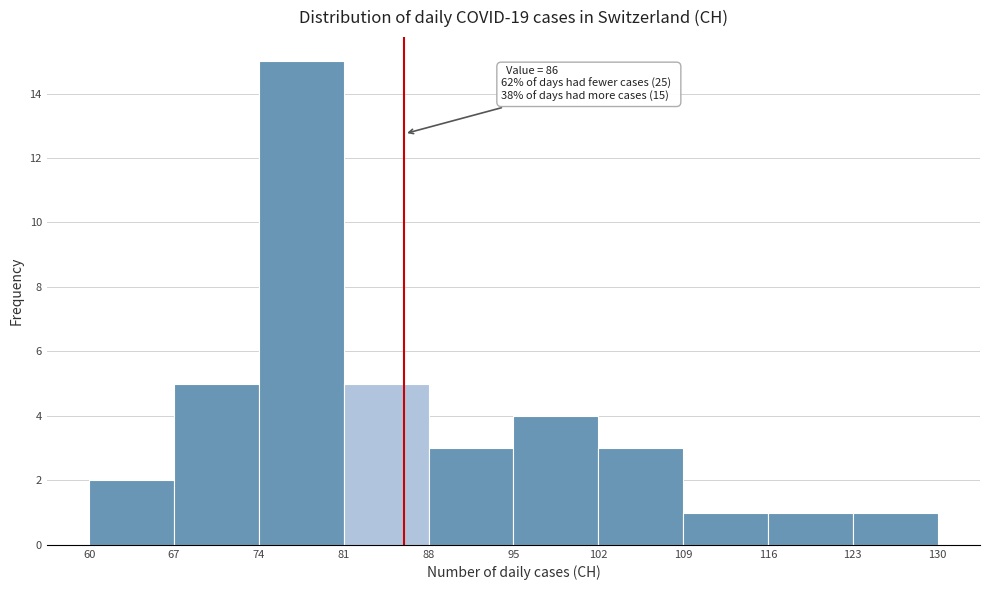

Over which range of the x-axis is the bar tallest?

74 to 81